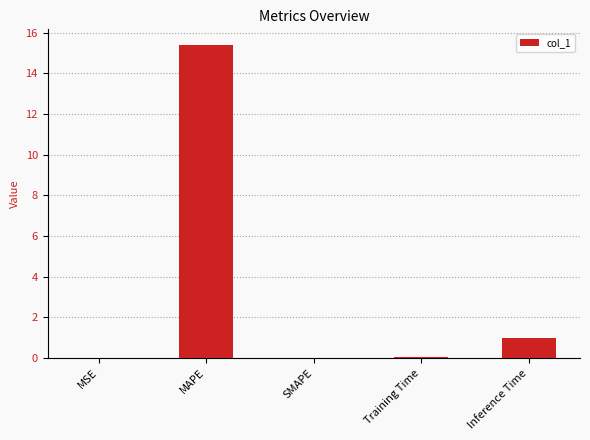

What is the maximum value shown in the chart?

15.4